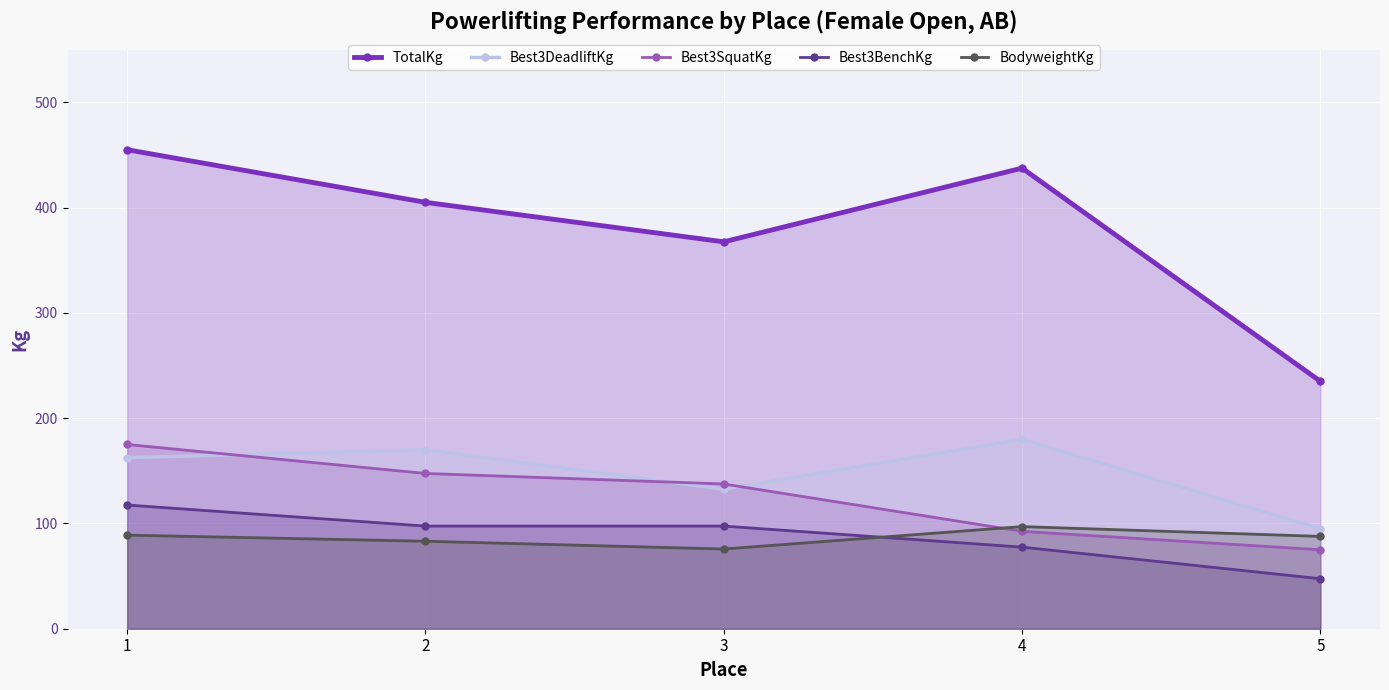

True or false: TotalKg has a value of 405.0 at 2.

True